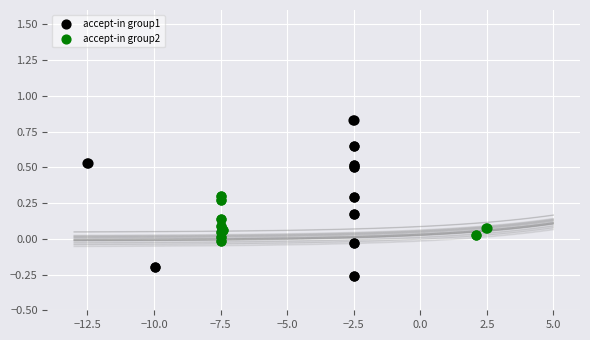

Which series reaches the maximum Y coordinate?

accept-in group1